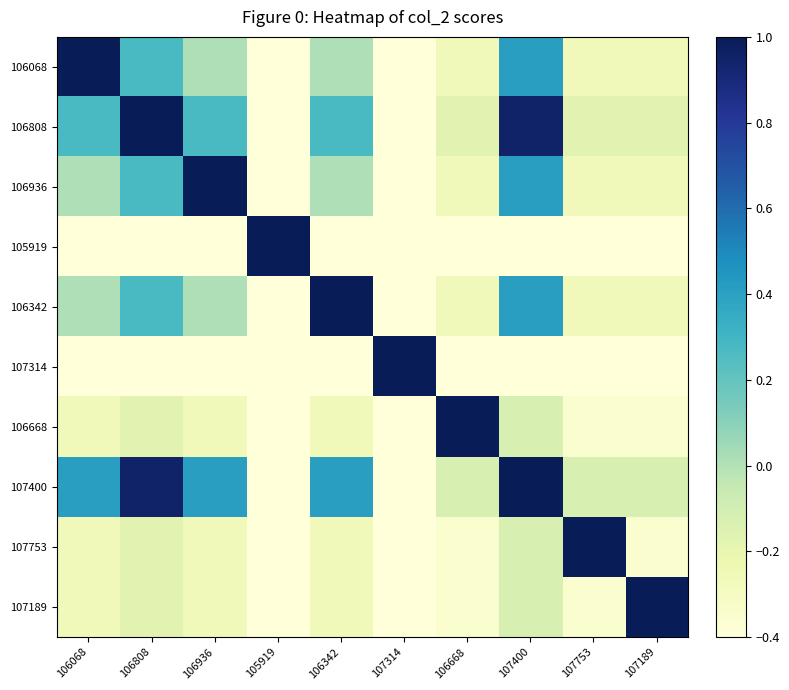

Reading left to right, list all the values displayed in this chart.

106068: 106068=1.0	106808=0.3	106936=0.0	105919=-0.4	106342=0.0	107314=-0.4	106668=-0.3	107400=0.4	107753=-0.3	107189=-0.3
106808: 106068=0.3	106808=1.0	106936=0.3	105919=-0.4	106342=0.3	107314=-0.4	106668=-0.2	107400=0.9	107753=-0.2	107189=-0.2
106936: 106068=0.0	106808=0.3	106936=1.0	105919=-0.4	106342=0.0	107314=-0.4	106668=-0.3	107400=0.4	107753=-0.3	107189=-0.3
105919: 106068=-0.4	106808=-0.4	106936=-0.4	105919=1.0	106342=-0.4	107314=-0.4	106668=-0.4	107400=-0.4	107753=-0.4	107189=-0.4
106342: 106068=0.0	106808=0.3	106936=0.0	105919=-0.4	106342=1.0	107314=-0.4	106668=-0.3	107400=0.4	107753=-0.3	107189=-0.3
107314: 106068=-0.4	106808=-0.4	106936=-0.4	105919=-0.4	106342=-0.4	107314=1.0	106668=-0.4	107400=-0.4	107753=-0.4	107189=-0.4
106668: 106068=-0.3	106808=-0.2	106936=-0.3	105919=-0.4	106342=-0.3	107314=-0.4	106668=1.0	107400=-0.1	107753=-0.4	107189=-0.4
107400: 106068=0.4	106808=0.9	106936=0.4	105919=-0.4	106342=0.4	107314=-0.4	106668=-0.1	107400=1.0	107753=-0.1	107189=-0.1
107753: 106068=-0.3	106808=-0.2	106936=-0.3	105919=-0.4	106342=-0.3	107314=-0.4	106668=-0.4	107400=-0.1	107753=1.0	107189=-0.4
107189: 106068=-0.3	106808=-0.2	106936=-0.3	105919=-0.4	106342=-0.3	107314=-0.4	106668=-0.4	107400=-0.1	107753=-0.4	107189=1.0